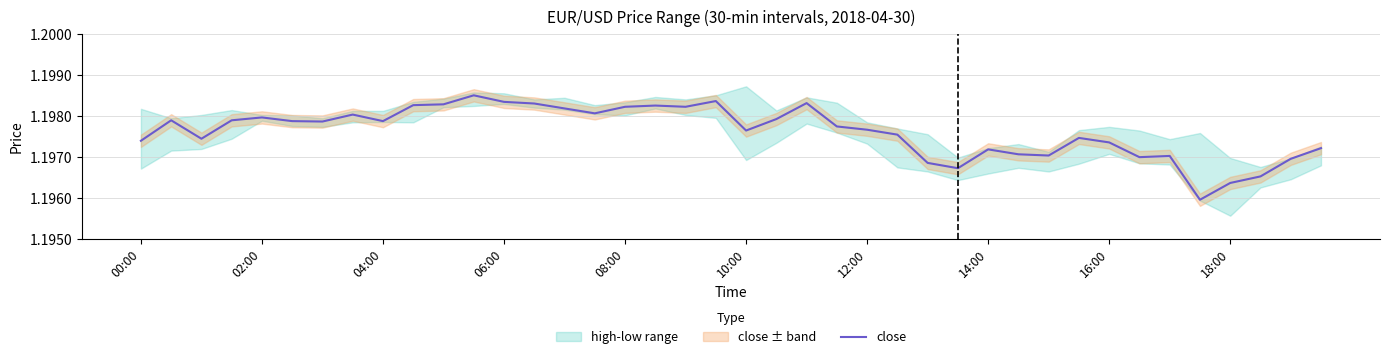

Where is the data nearest to the value 1?

35